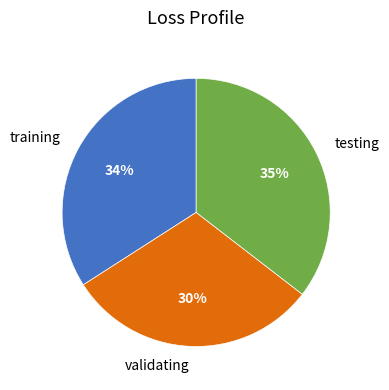

To the nearest percent, what is the difference between the largest and smallest slice percentages?

5%